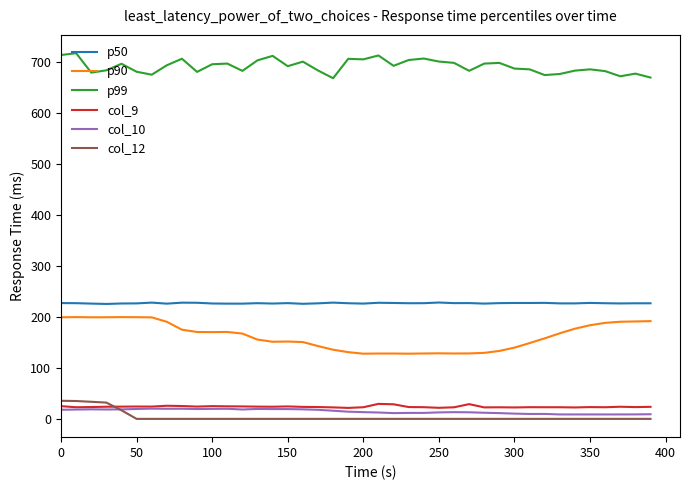

What is the difference between the maximum and minimum values in the p50 series?

2.8